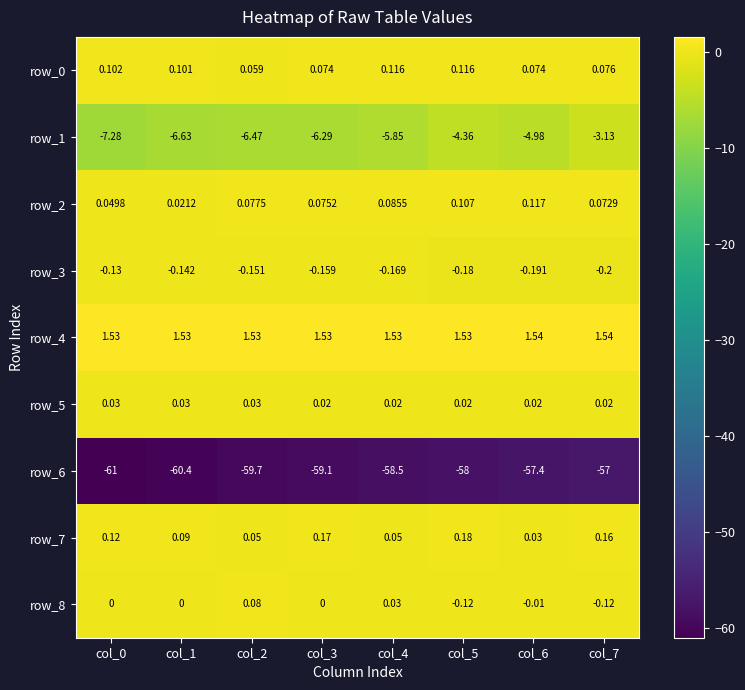

Which series changed the most between col_0 and col_3?

row_6